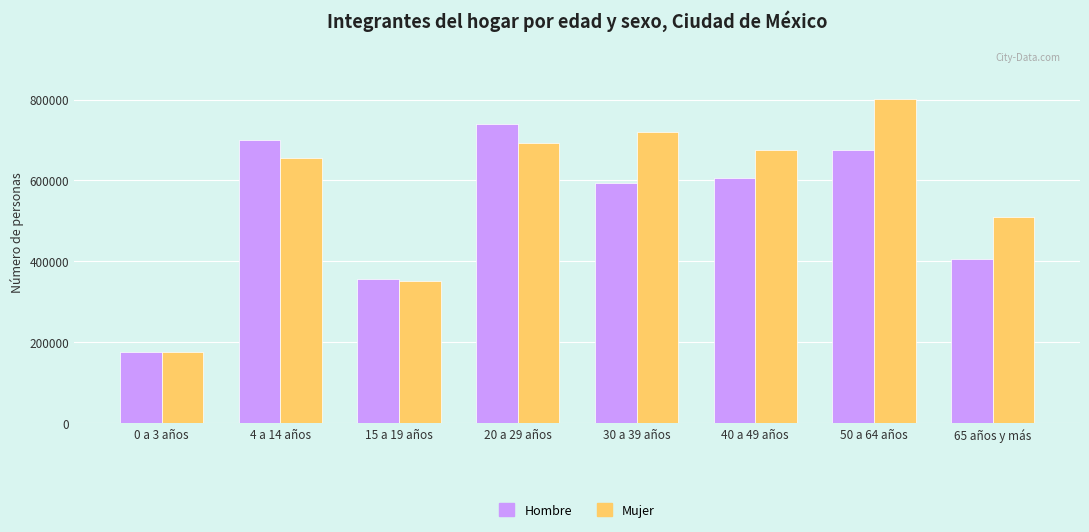

Reading left to right, transcribe all the data shown in this chart.

Hombre: 175482	698942	357797	739320	594818	605038	675169	406029
Mujer: 175932	656164	350589	691390	720129	675275	800556	509819